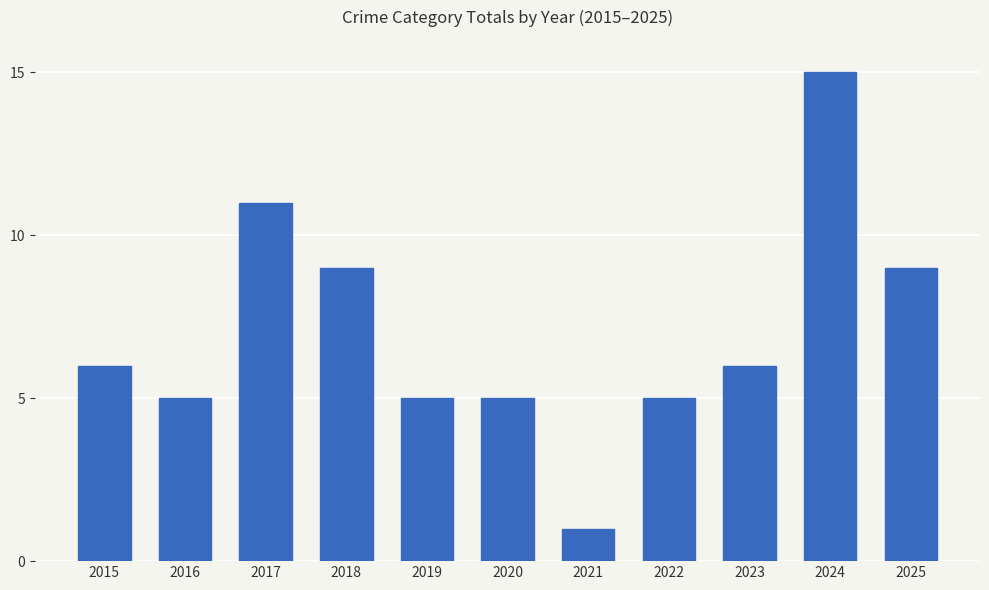

Read the value at 2020, to the nearest 5.

5